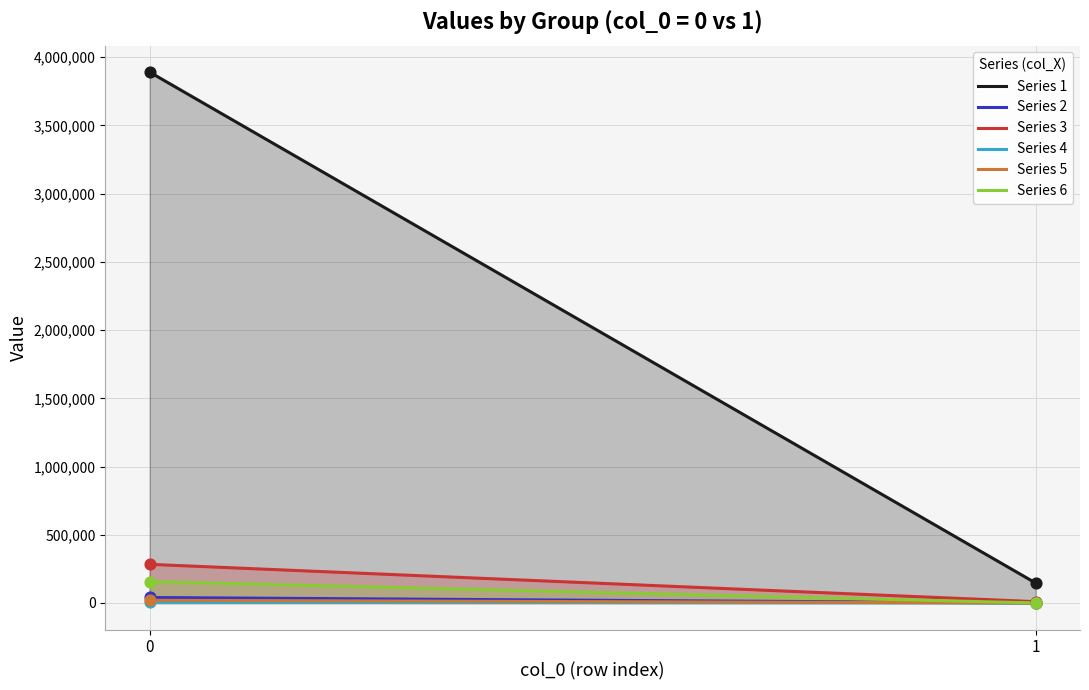

Which series has the widest spread of Y values?

Series 1